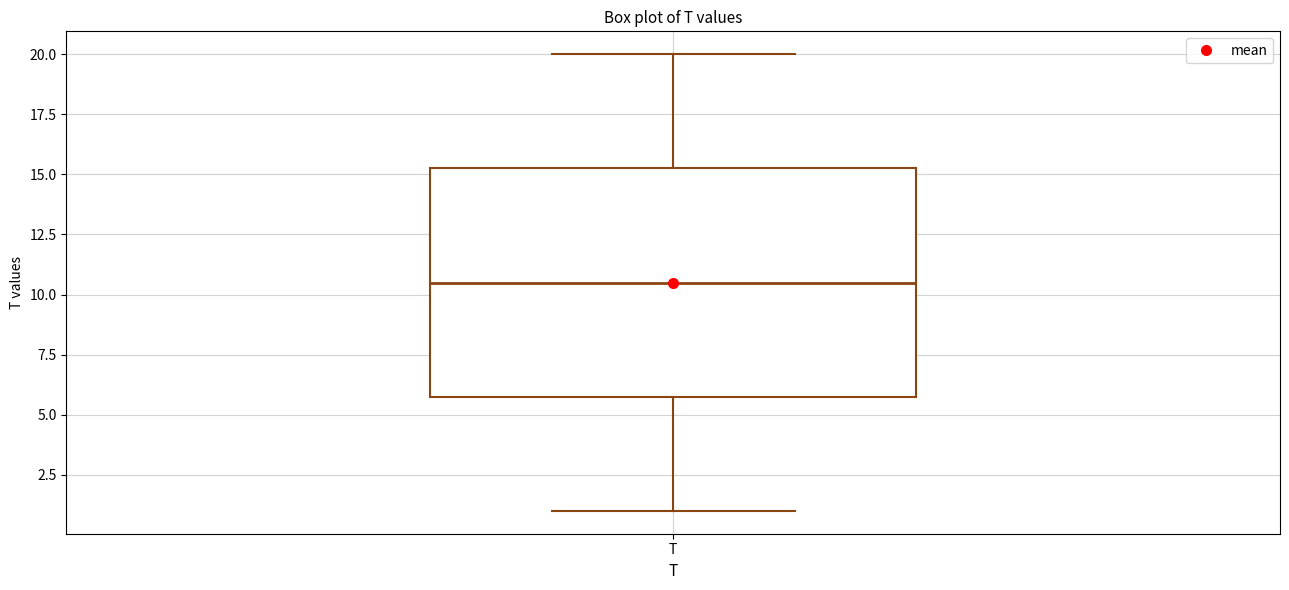

Read this box plot against the y-axis: the position of the median line, the range covered by the box, and the ends of both whiskers. The values are not printed on the chart, so give them approximately, as read against the axis.

median 10.5, box 6.0 to 15.5, whiskers 1.0 to 20.0